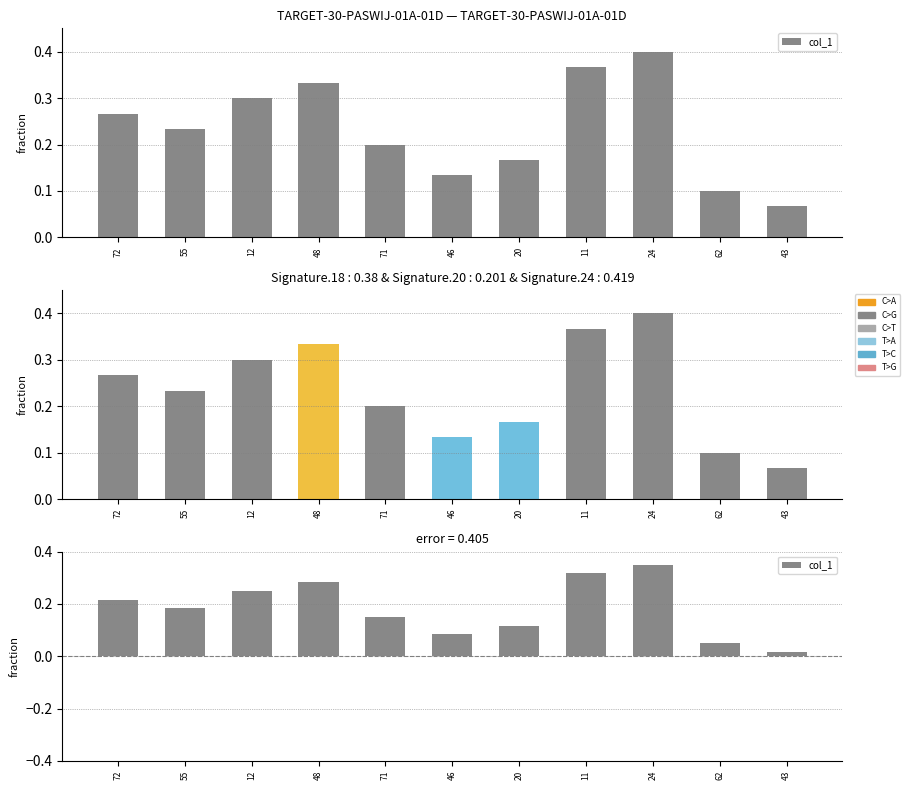

Does the chart contain stacked bars?

No